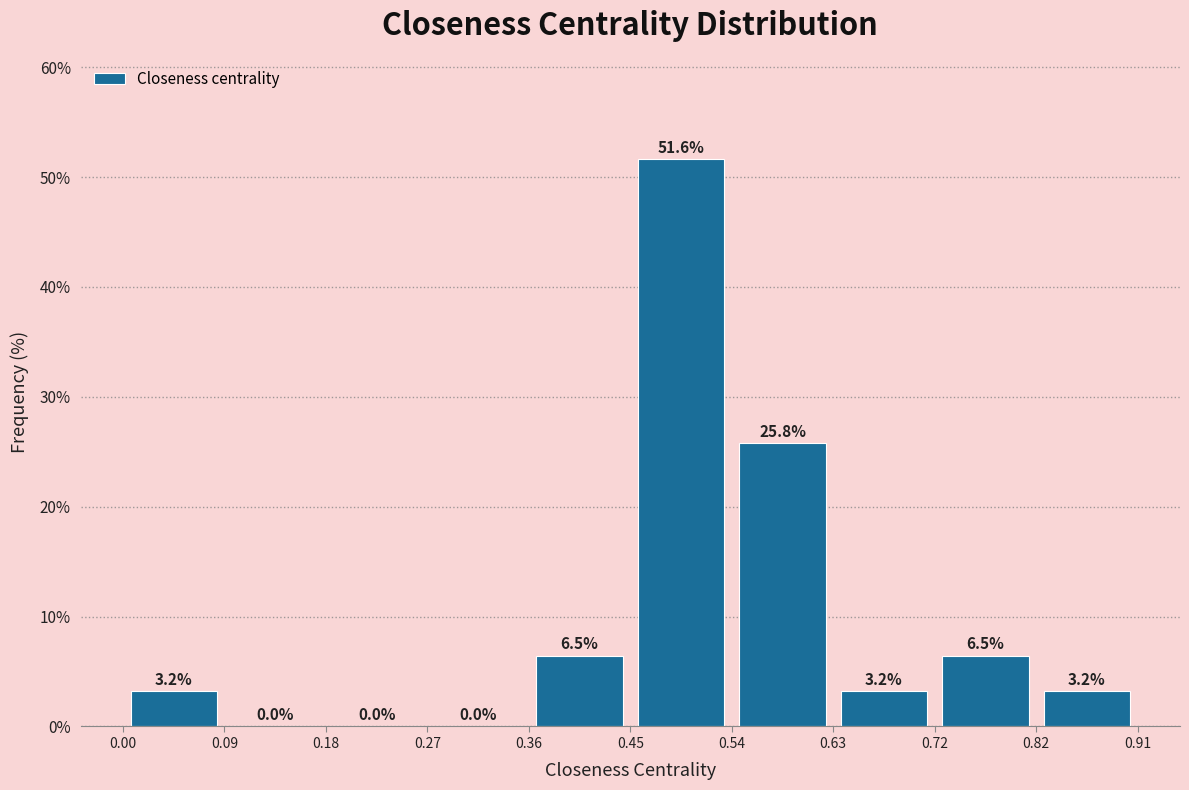

How tall is the bar that spans 0.00 to 0.09 on the x-axis?

3.2